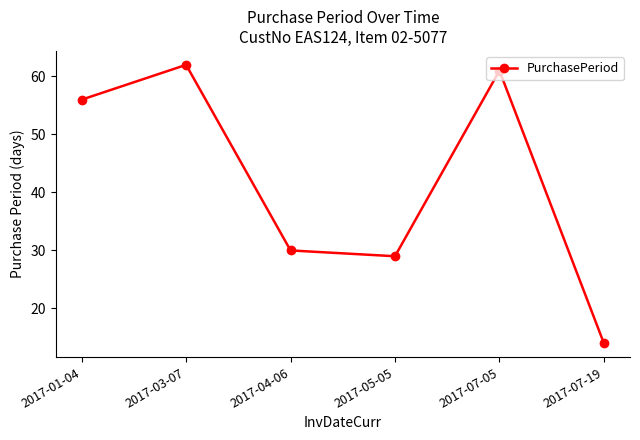

Rank the categories by value from highest to lowest.

2017-03-07, 2017-07-05, 2017-01-04, 2017-04-06, 2017-05-05, 2017-07-19